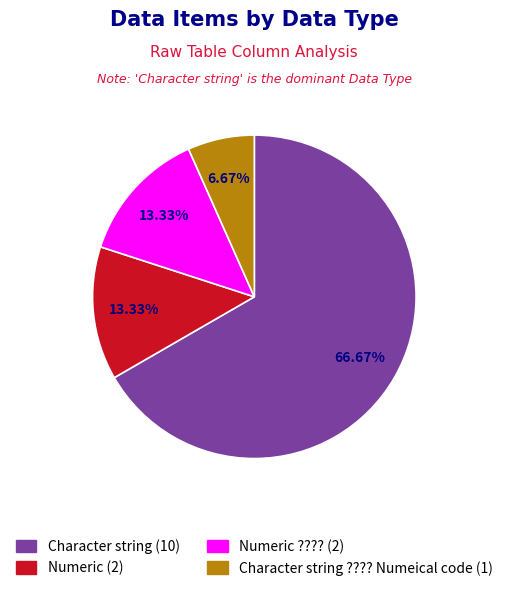

What is the change in value from Character string to Numeric?

-8